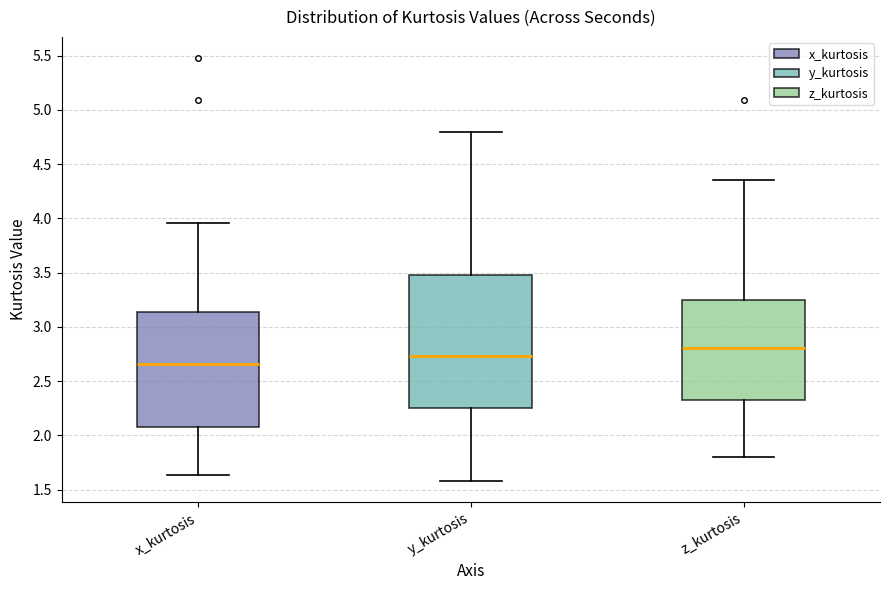

Where is the upper edge of the box for x_kurtosis on the y-axis? The values are not printed on the chart, so give them approximately, as read against the axis.

3.15